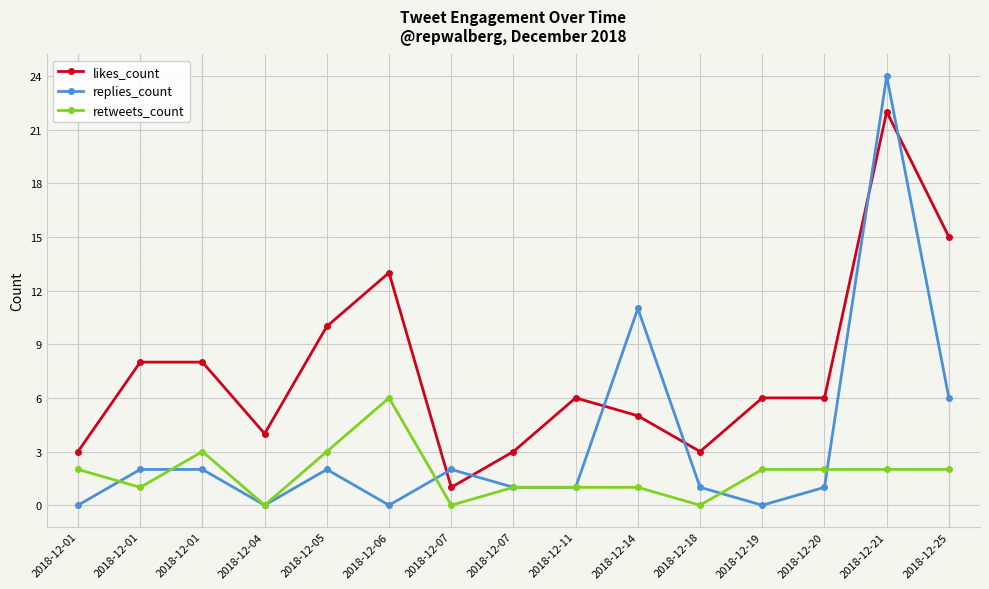

Rank the series by their maximum value, from lowest to highest.

retweets_count, likes_count, replies_count